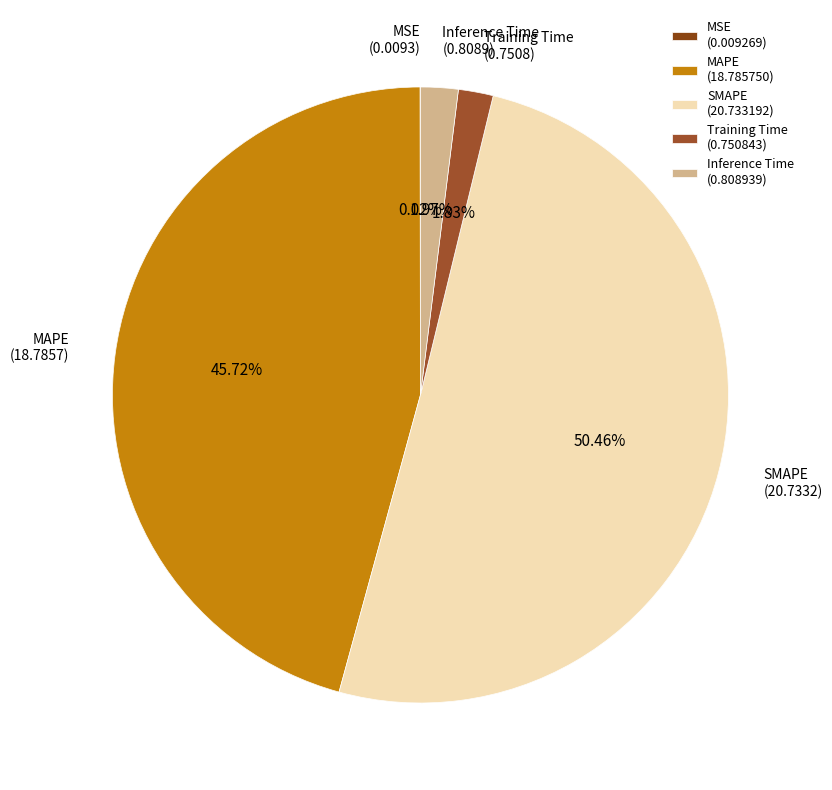

Is the sum of SMAPE and MAPE greater than half?

Yes